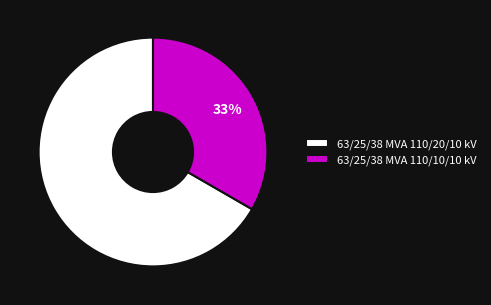

Do 63/25/38 MVA 110/20/10 kV and 63/25/38 MVA 110/10/10 kV together represent more than half of the pie?

Yes